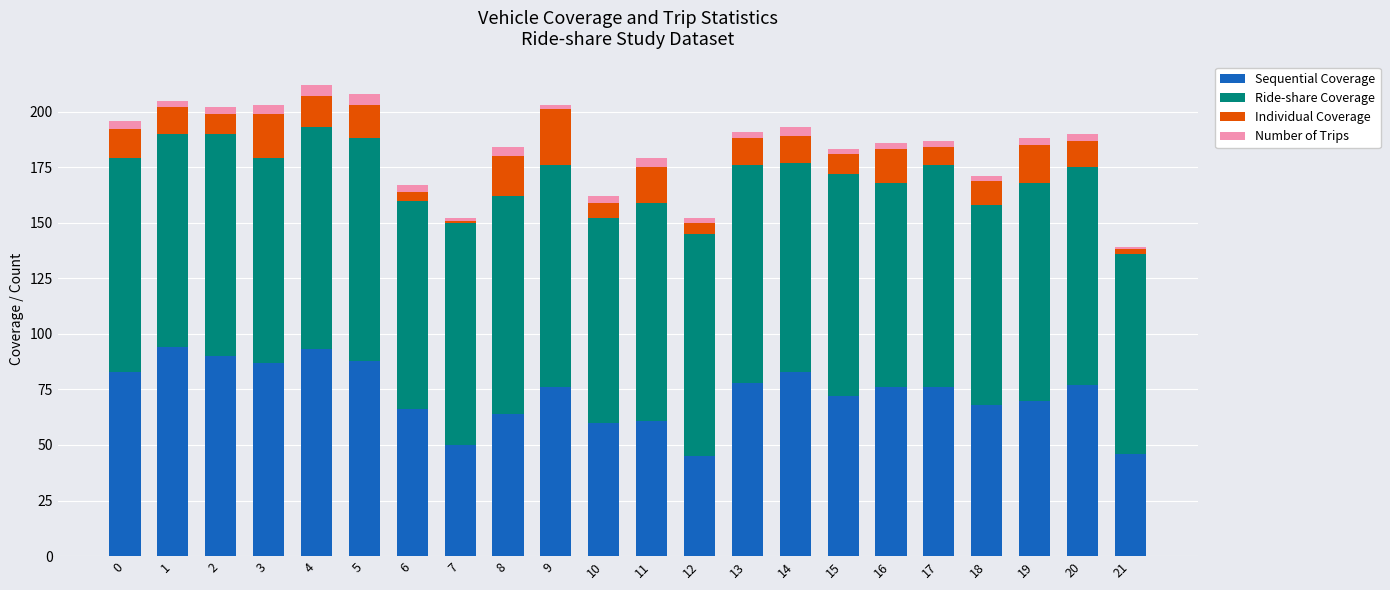

Count the number of categories in the chart.

22